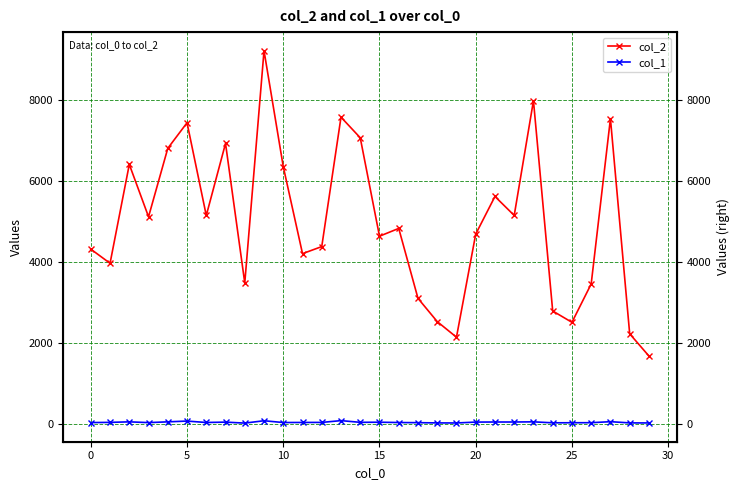

What is the average value of the col_2 series?

4973